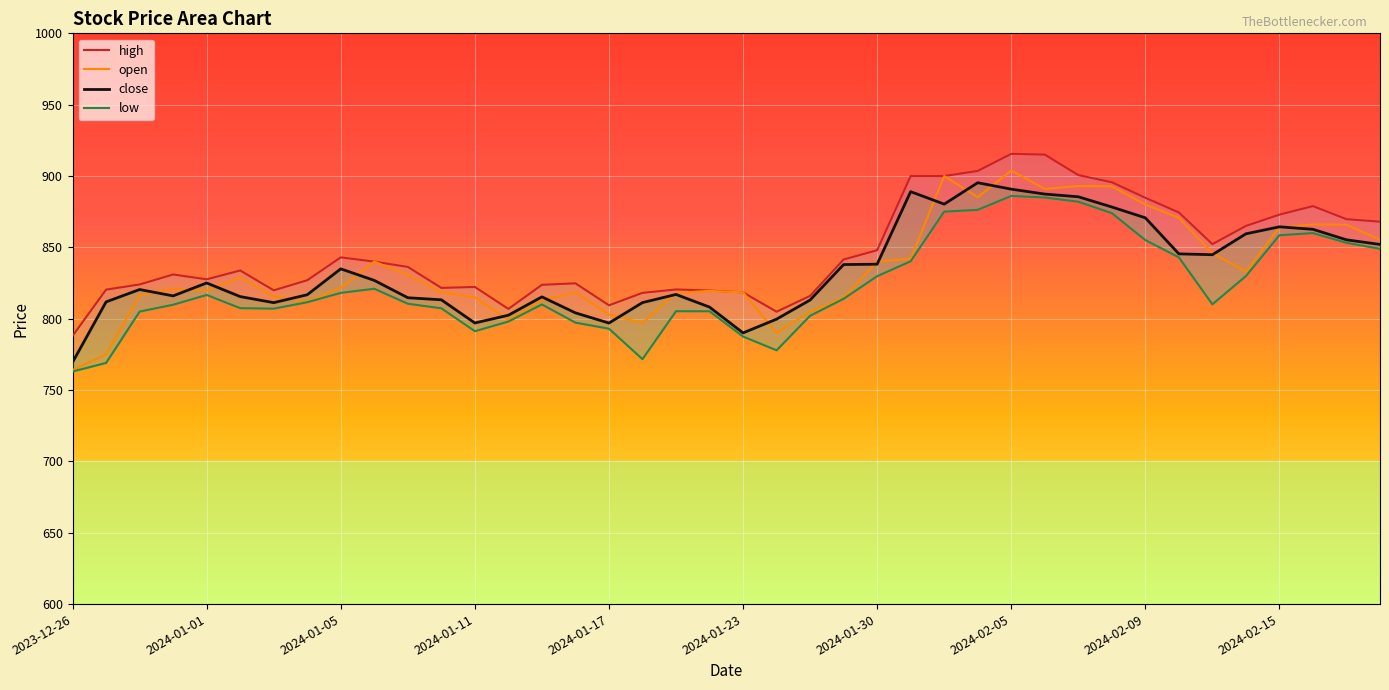

The value of open at 2023-12-26 is 157.5. True or false?

False